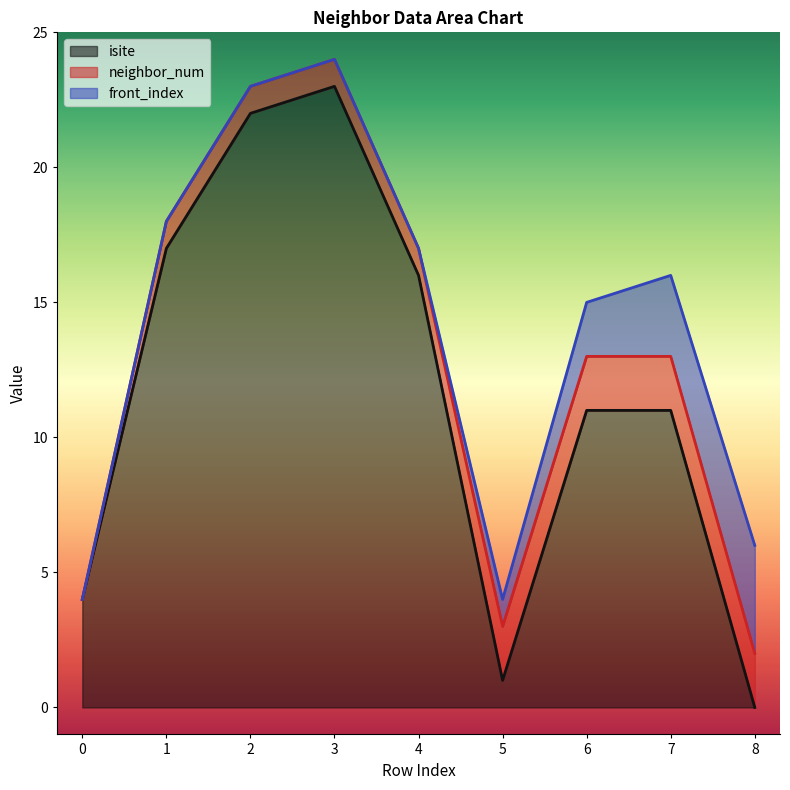

What is the highest value of the isite series?

23